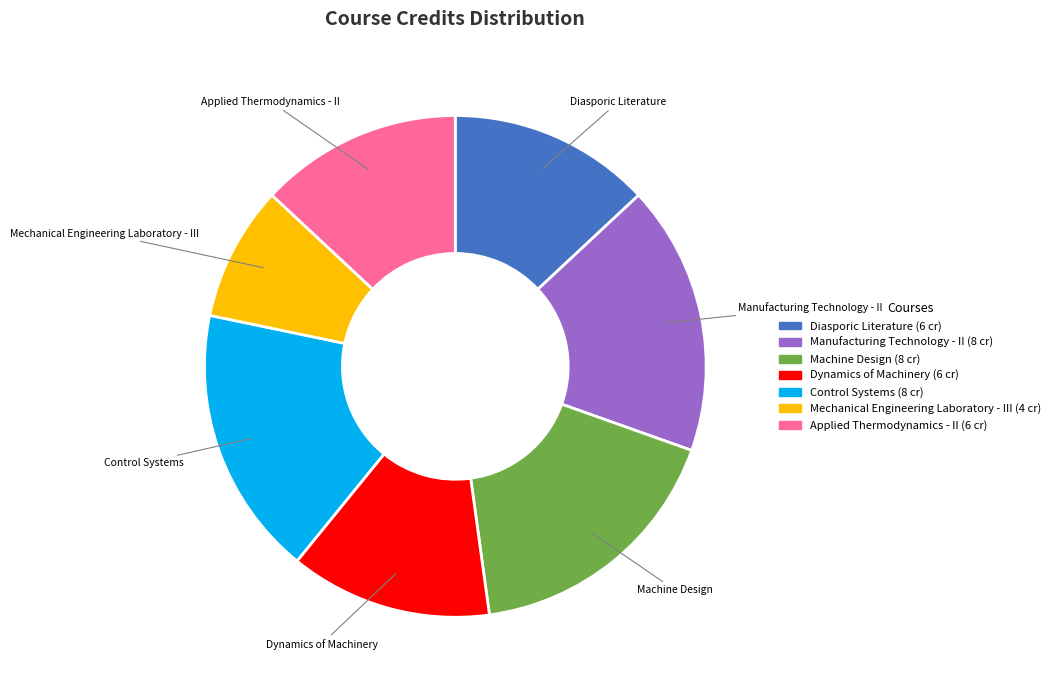

Is it true that Applied Thermodynamics - II is 6% of the pie?

False